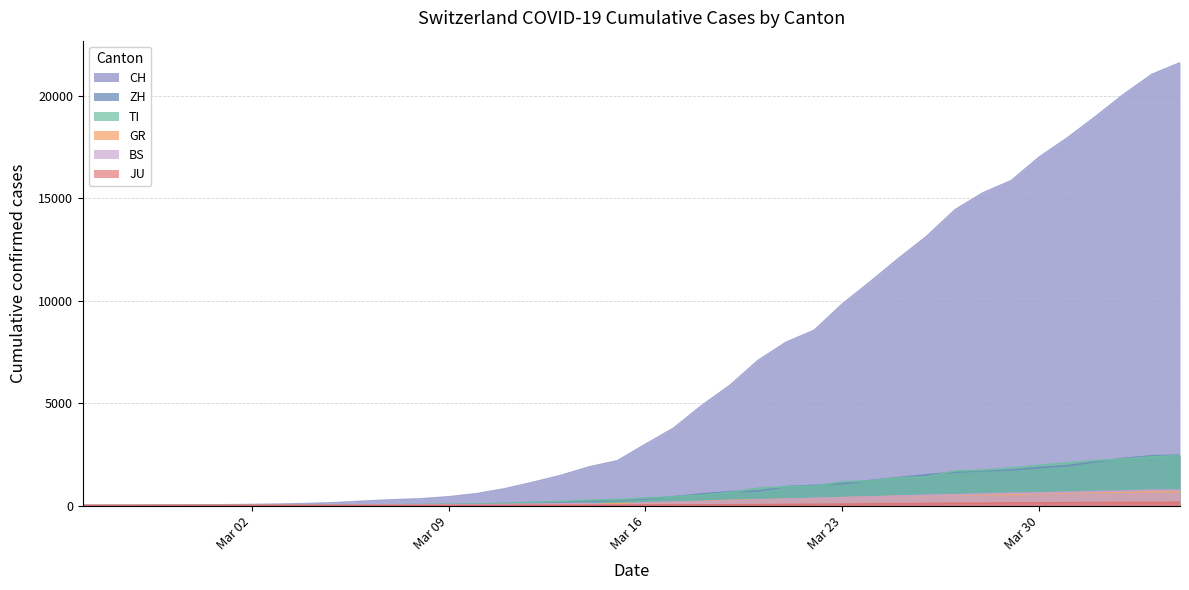

Which series has the largest range (max minus min)?

CH